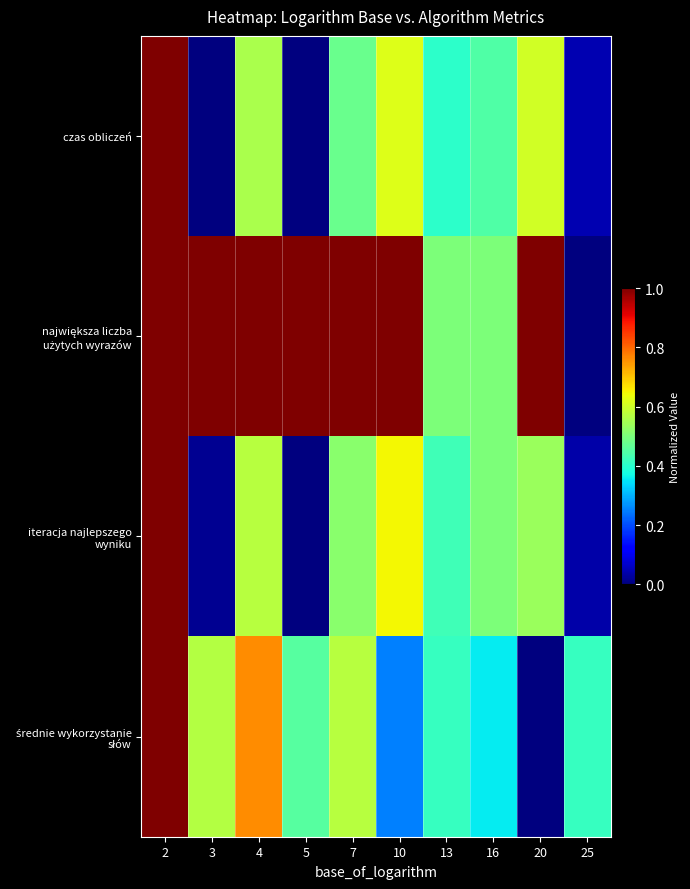

Between 7 and 4, which is larger?

4